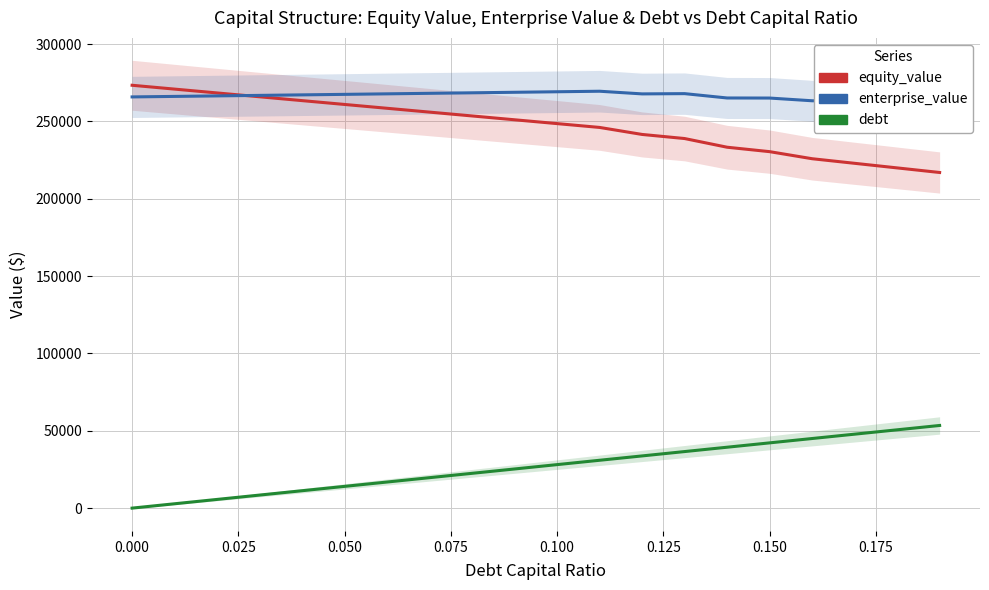

Which series has the largest total across all categories?

enterprise_value